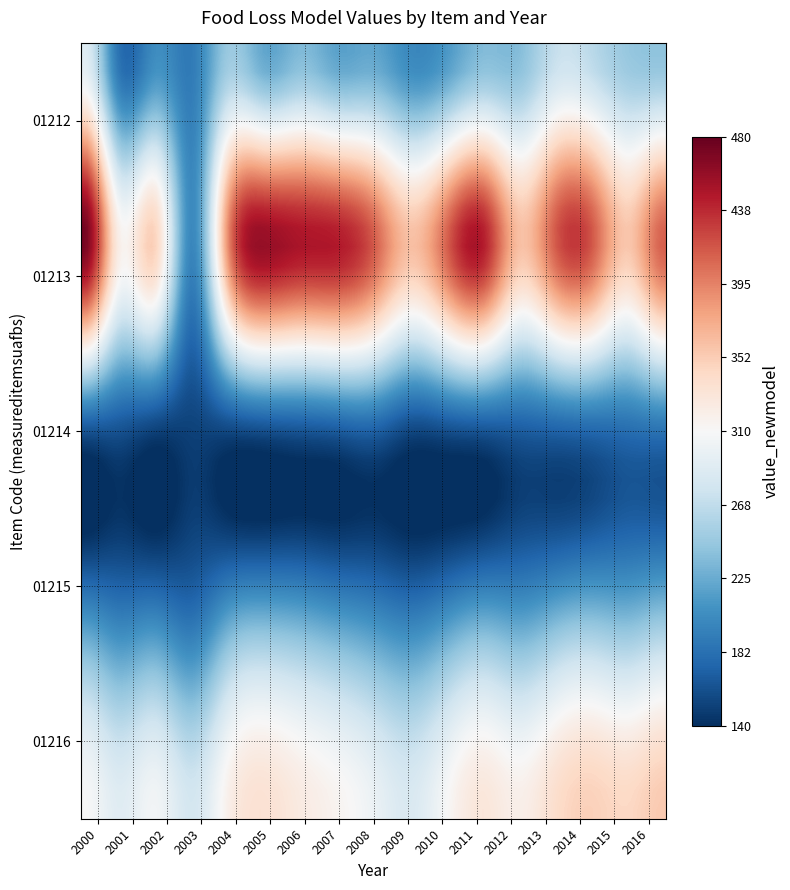

Reading left to right, what are all the values shown in this chart?

01212: 2000=289.8	2001=182.9	2002=203.9	2003=190.6	2004=247.1	2005=221.5	2006=235.3	2007=218.8	2008=221.3	2009=200.9	2010=211.9	2011=235.8	2012=237.3	2013=270.6	2014=263.8	2015=245.1	2016=241.0
01213: 2000=474.5	2001=320.3	2002=347.6	2003=199.1	2004=393.8	2005=459.0	2006=449.7	2007=446.0	2008=414.9	2009=361.9	2010=411.8	2011=445.3	2012=361.8	2013=415.4	2014=416.4	2015=357.5	2016=412.5
01214: 2000=162.4	2001=161.5	2002=151.0	2003=151.5	2004=154.8	2005=159.3	2006=163.0	2007=167.0	2008=171.0	2009=155.0	2010=159.0	2011=163.0	2012=168.0	2013=172.0	2014=176.0	2015=180.0	2016=184.0
01215: 2000=210.0	2001=195.0	2002=200.0	2003=185.0	2004=220.0	2005=230.0	2006=225.0	2007=215.0	2008=205.0	2009=195.0	2010=210.0	2011=225.0	2012=218.0	2013=232.0	2014=240.0	2015=235.0	2016=245.0
01216: 2000=310.0	2001=290.0	2002=305.0	2003=280.0	2004=320.0	2005=335.0	2006=325.0	2007=315.0	2008=300.0	2009=285.0	2010=310.0	2011=330.0	2012=320.0	2013=340.0	2014=350.0	2015=345.0	2016=355.0